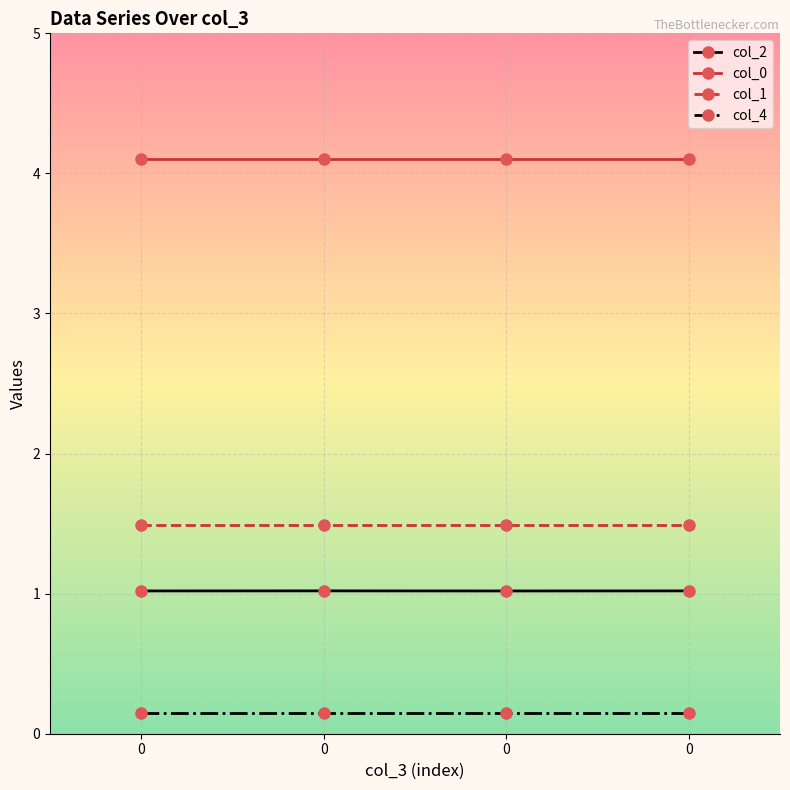

Is this an area chart (filled region under the line)?

No